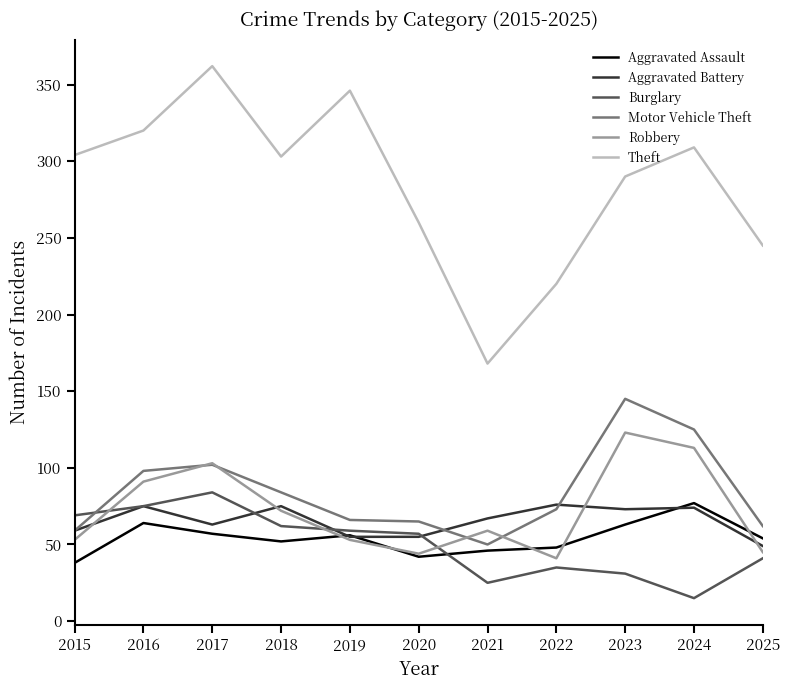

Which series has the largest total across all categories?

Theft